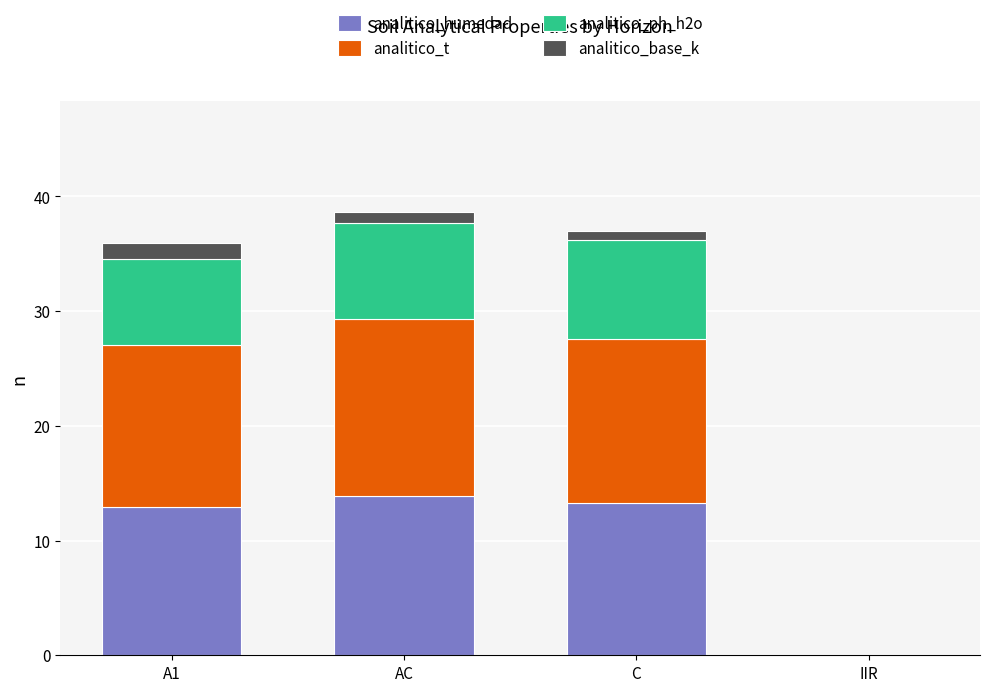

Count the number of data series in this chart.

4